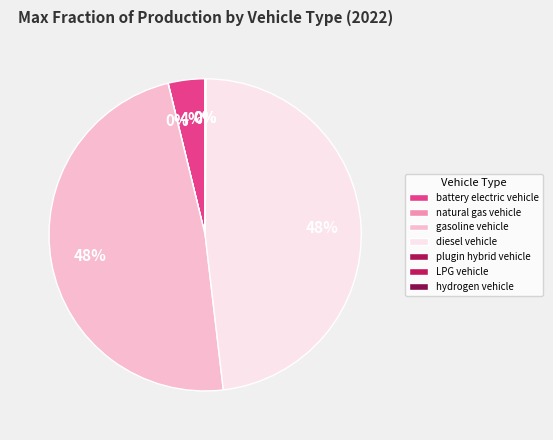

To the nearest percent, what is the difference between the largest and smallest slice percentages?

48%